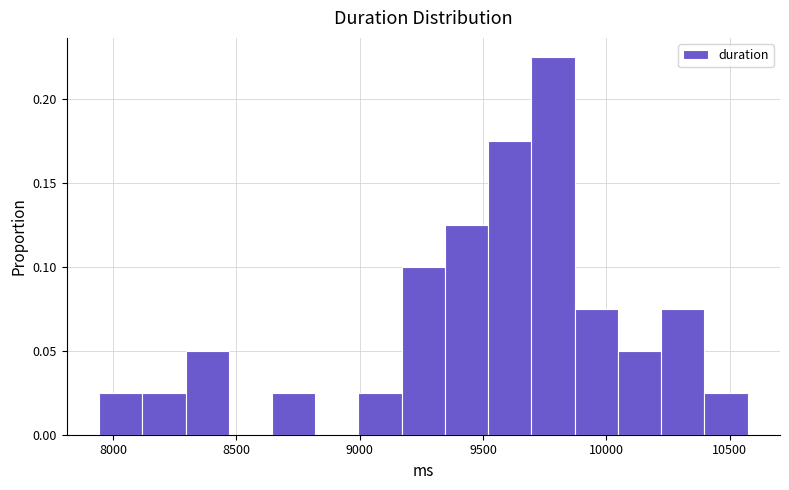

Read against the x-axis, roughly where is the centre of the tallest bar?

9800